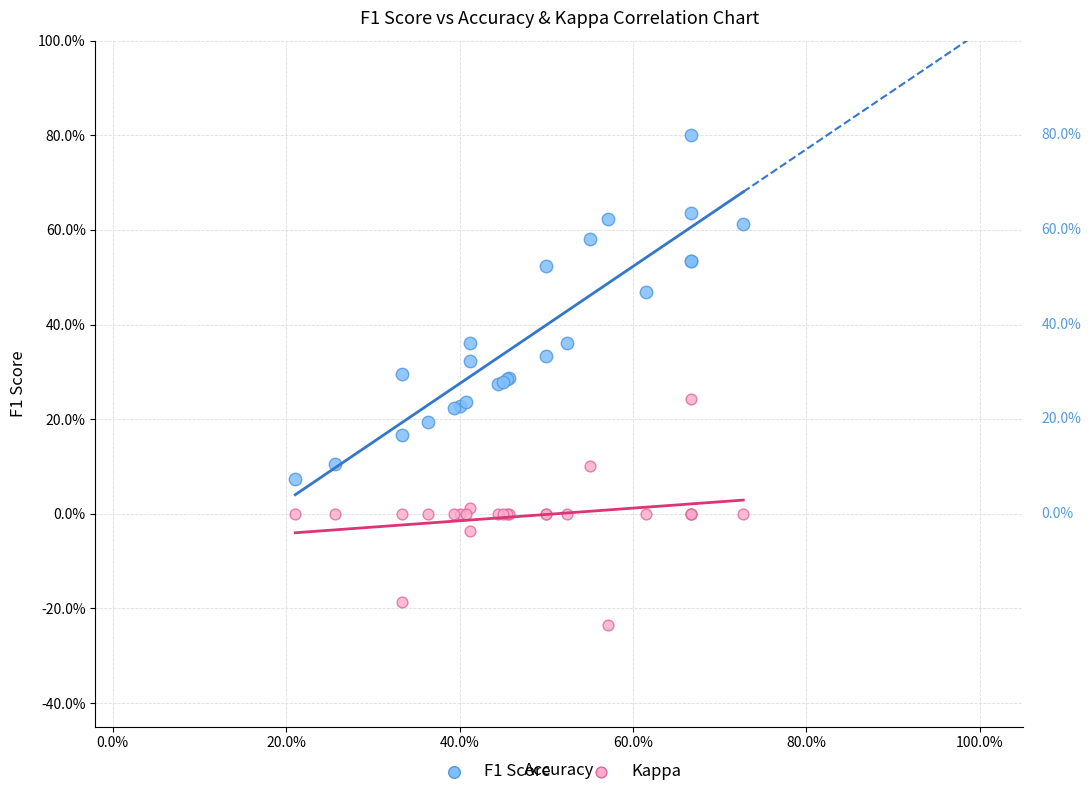

Which series has the largest Y range (max minus min)?

F1 Score